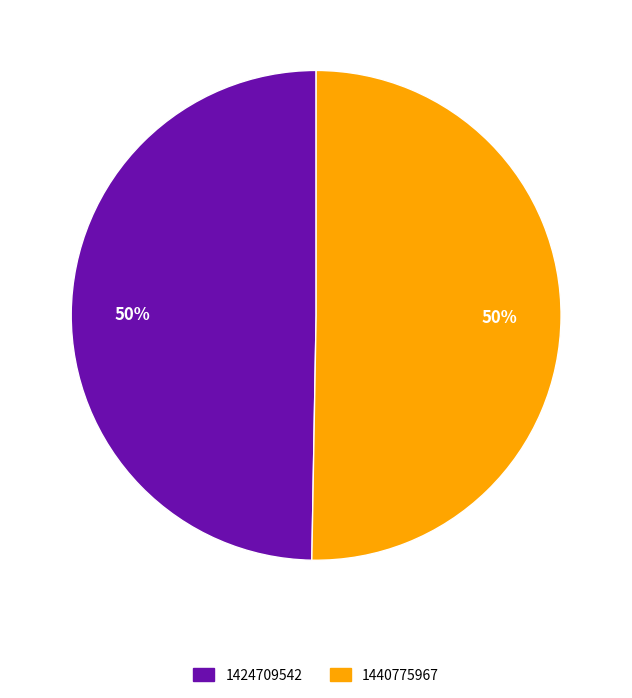

To the nearest percent, what is the combined percentage of 1424709542 and 1440775967?

100%